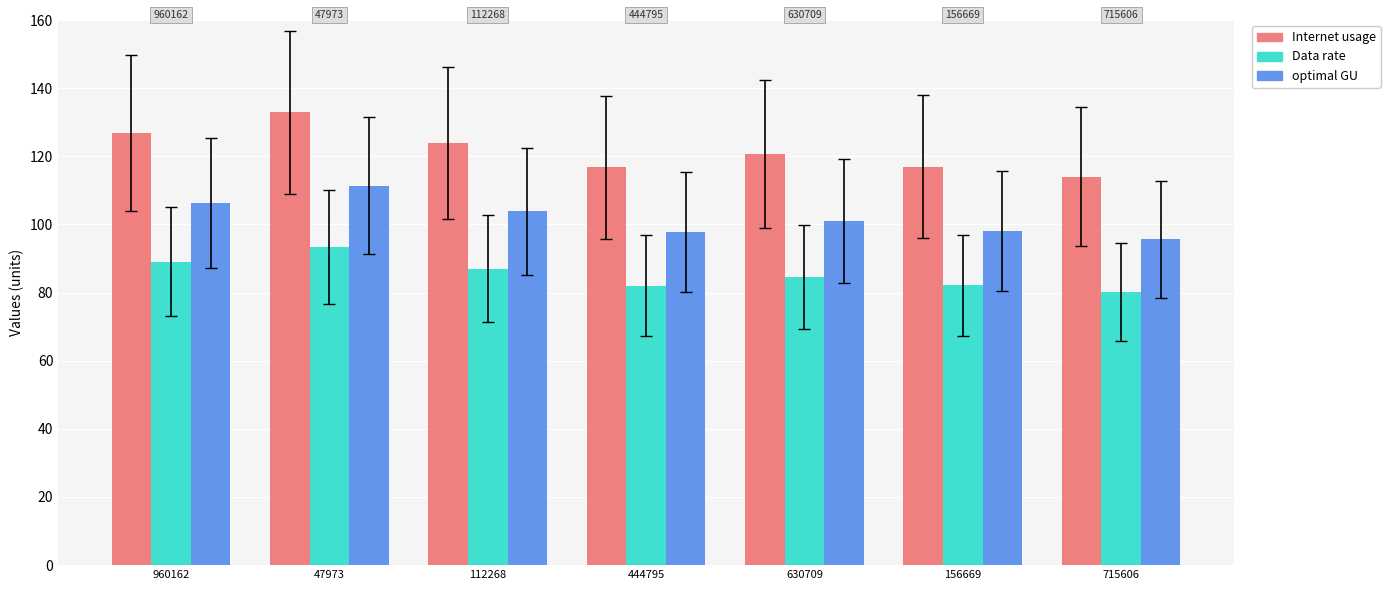

At which category is the sum across all series the highest?

47973